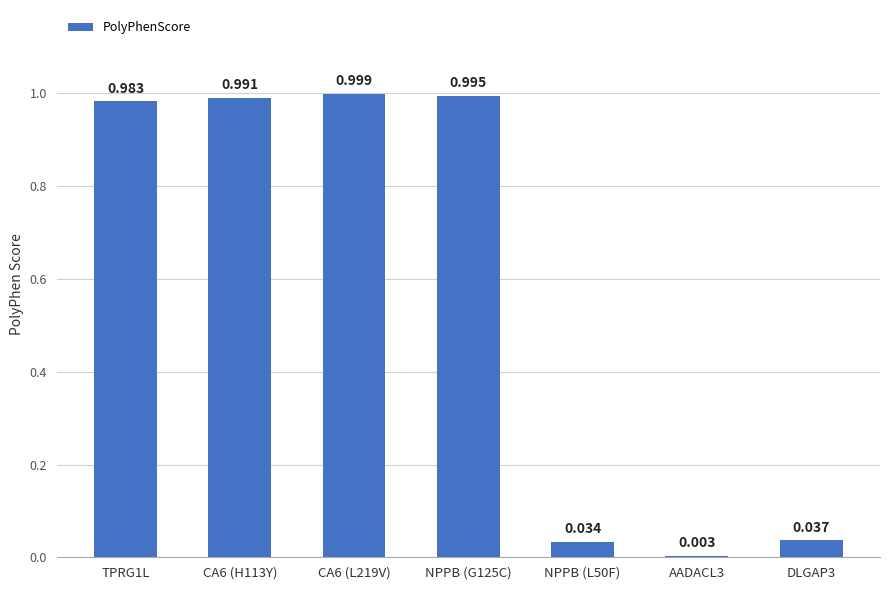

Are the bars horizontal?

No